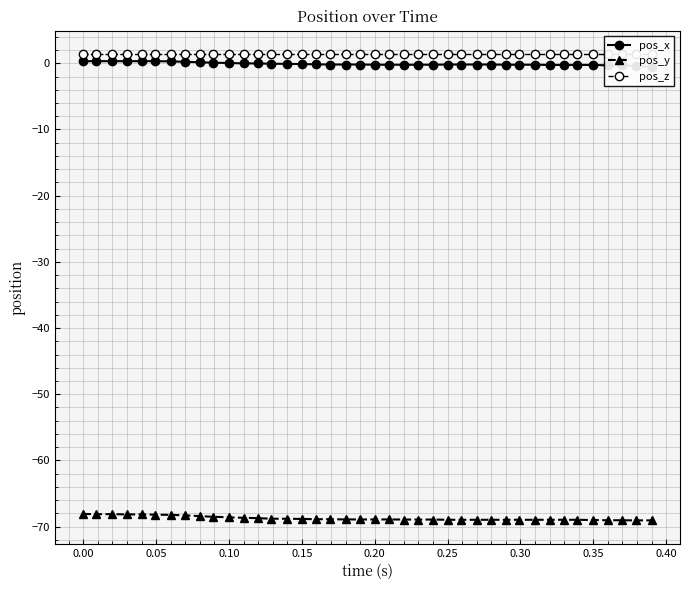

What is the minimum value for pos_y?

-69.1